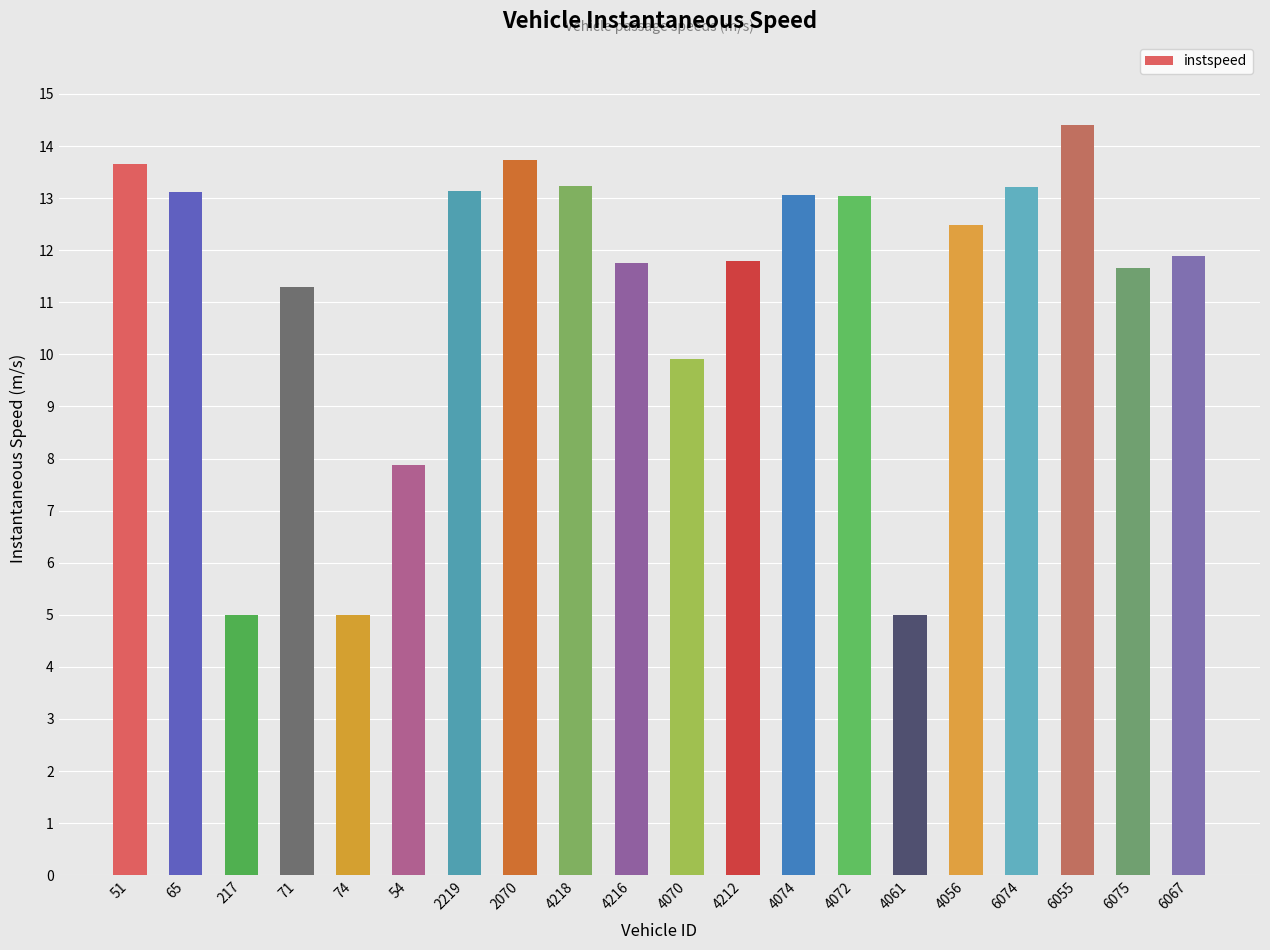

What is the difference between the values at 51 and 217?

8.7